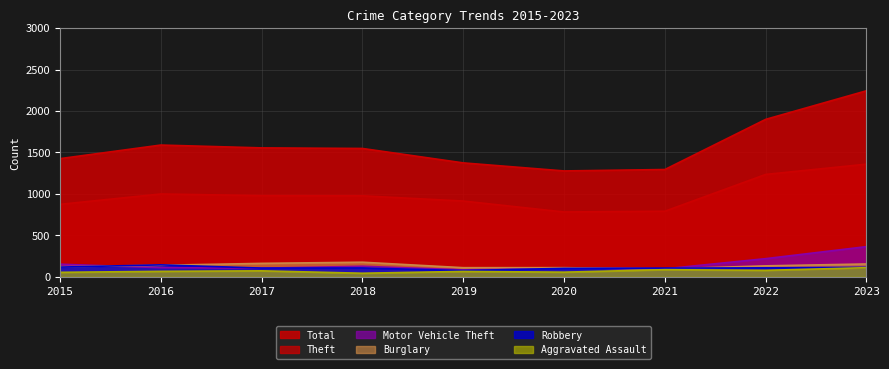

The value of Burglary at 2021 is 95. True or false?

True